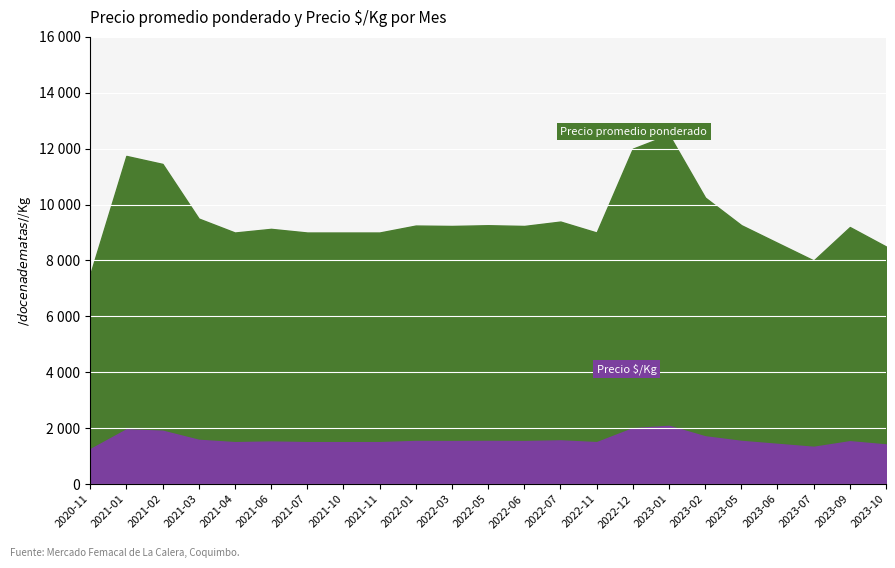

What are all the series names shown in the legend?

Precio promedio ponderado, Precio $/Kg